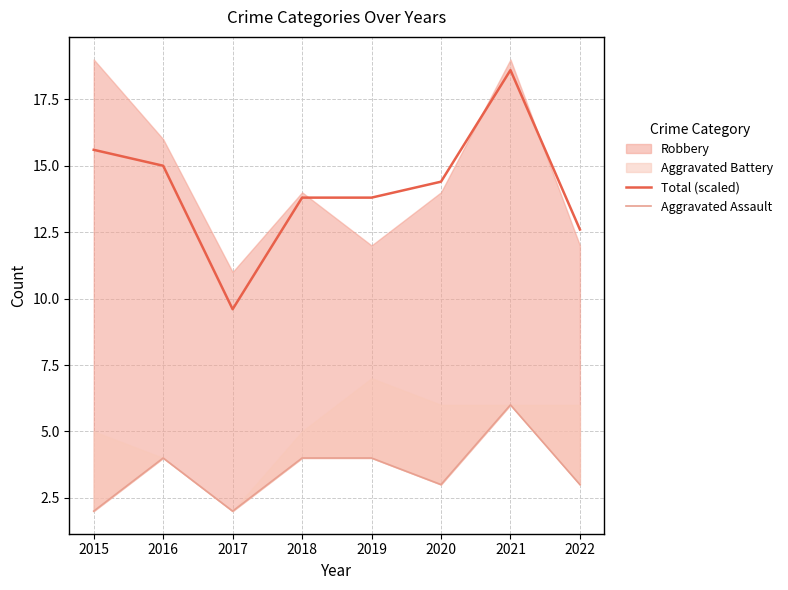

List the labels in order of Aggravated Assault value, largest first.

2021, 2016, 2018, 2019, 2020, 2022, 2015, 2017